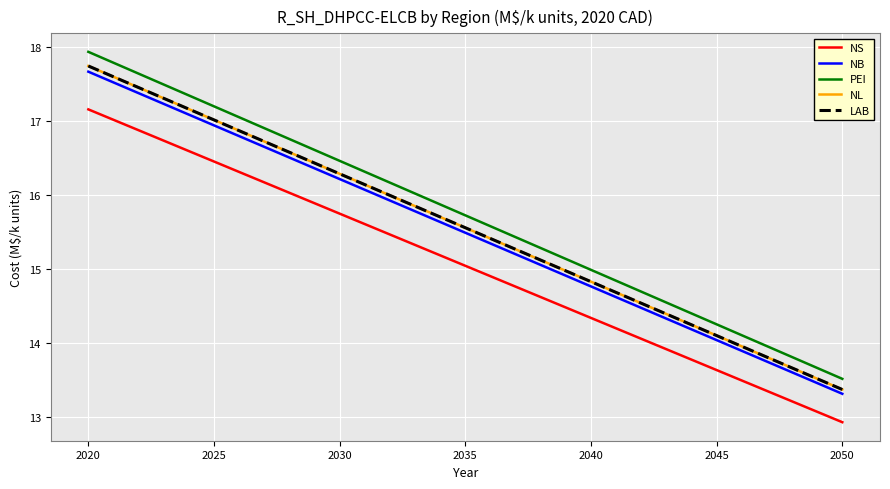

Which series has the largest range (max minus min)?

PEI